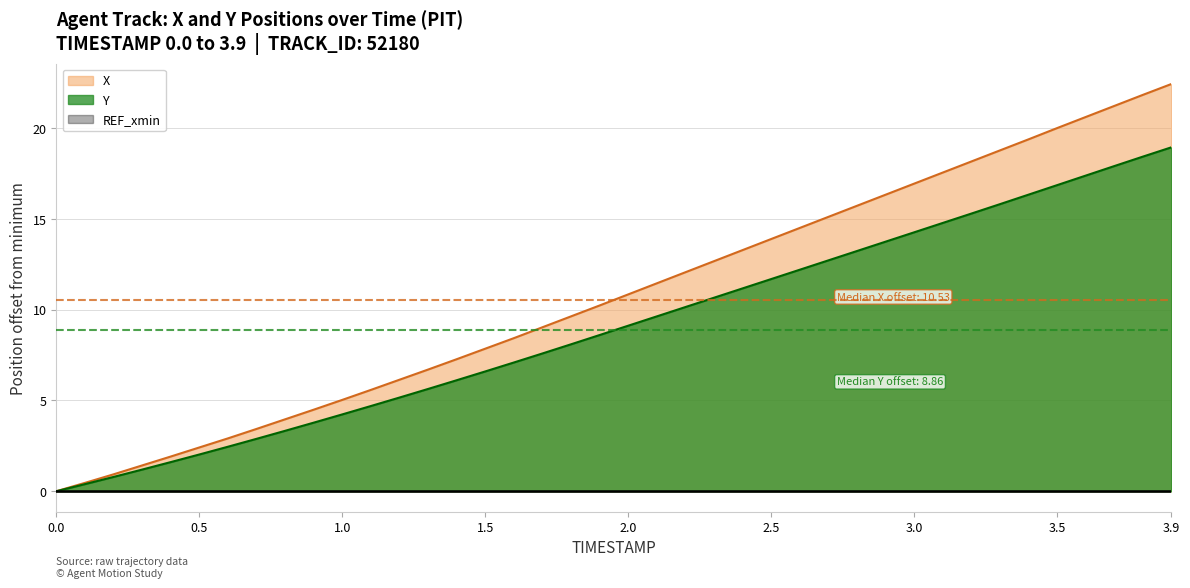

Does the chart display data point markers on the line(s)?

No